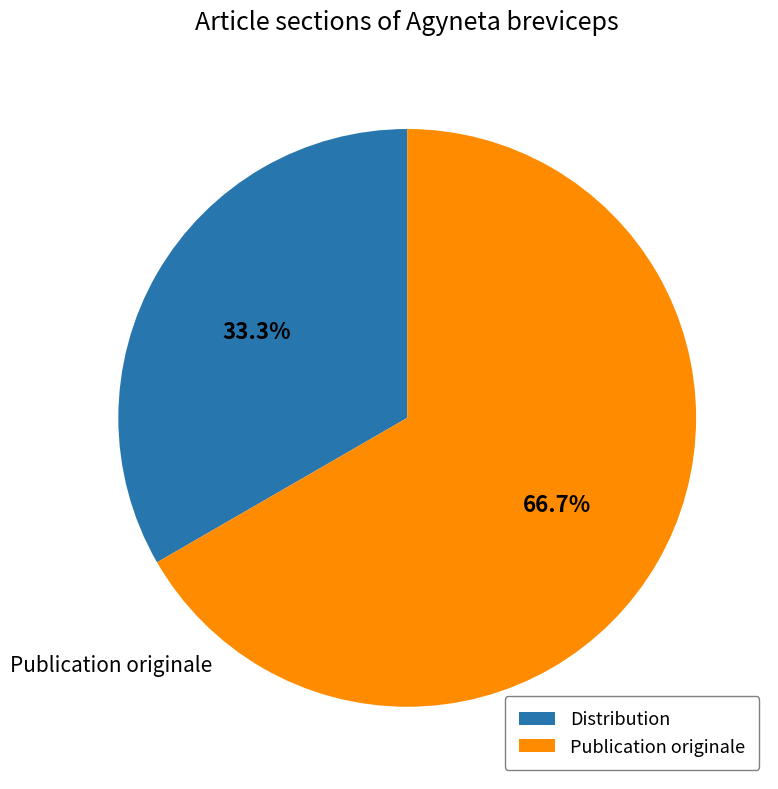

True or false: Publication originale accounts for 67% of the total.

True